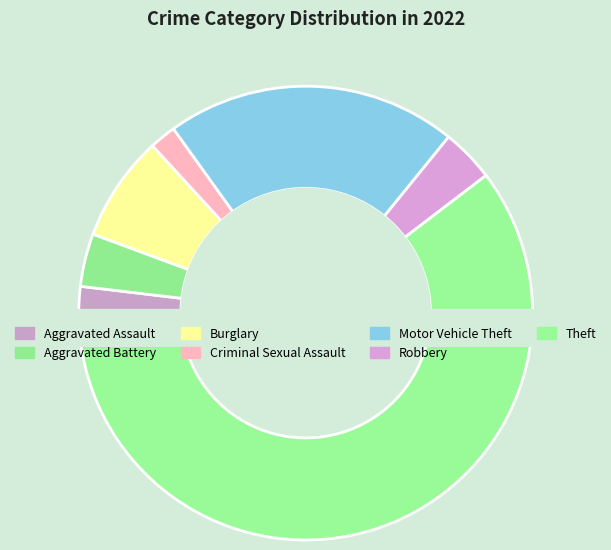

What portion of the pie excludes Aggravated Battery?

96.2%